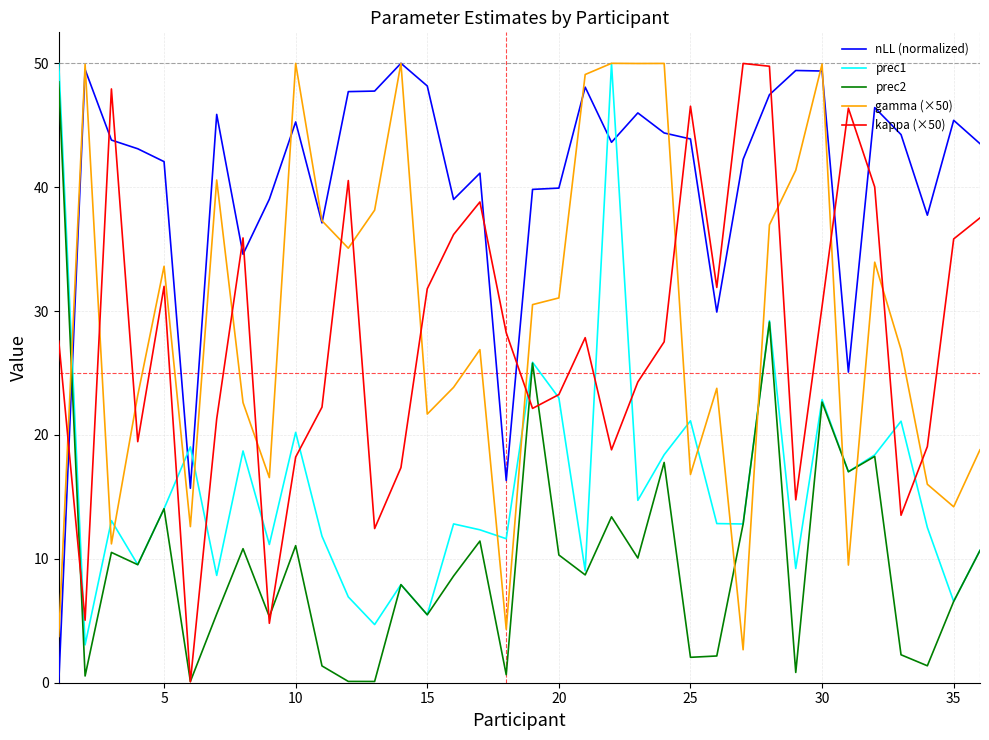

Does the chart display data point markers on the line(s)?

No